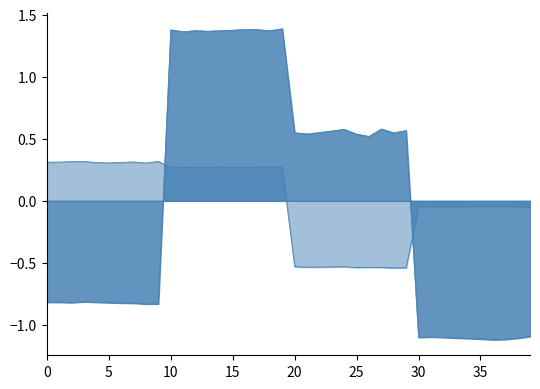

At which category does LON reach its first local valley?

5